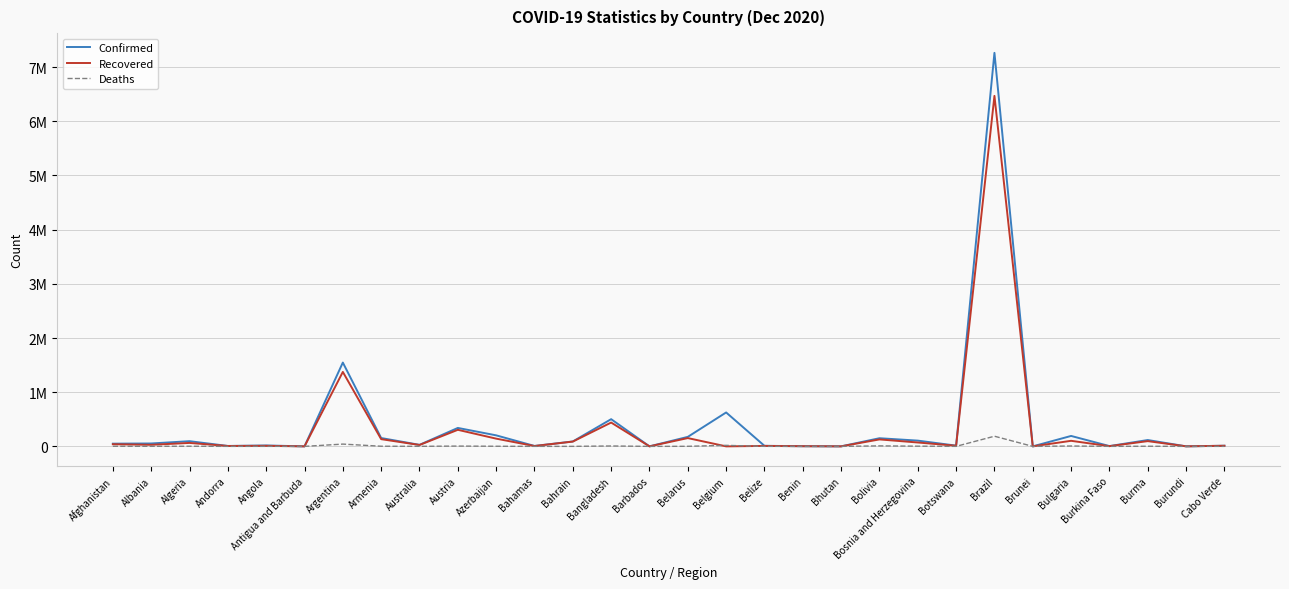

What is the total value across all series at Burkina Faso?

9135